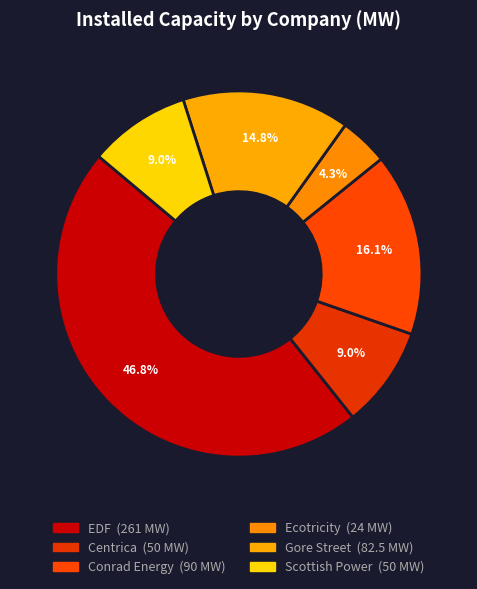

Is it true that Centrica is 24% of the pie?

False